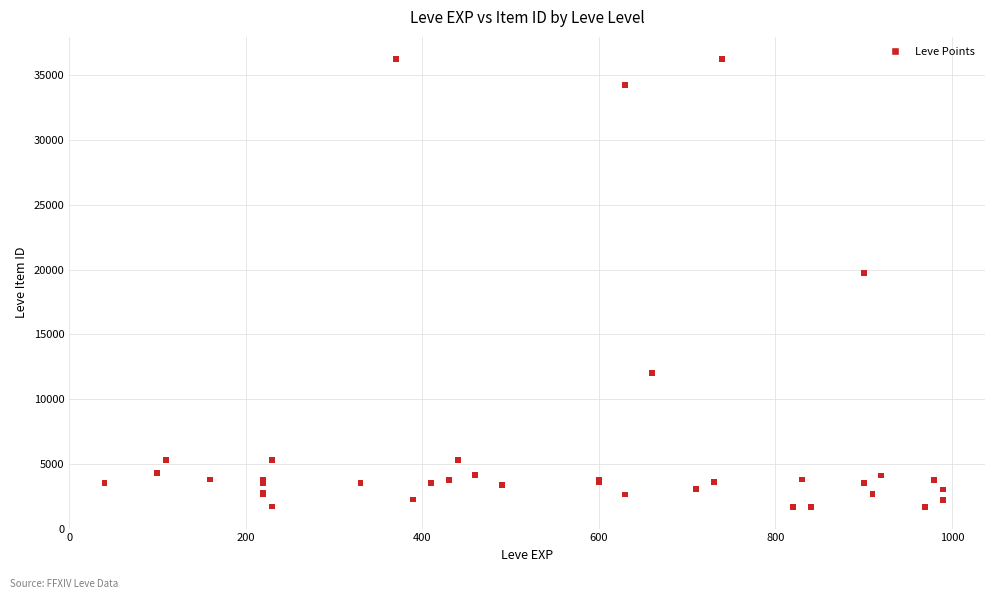

What Y value in the scatter plot is closest to 18967?

19744